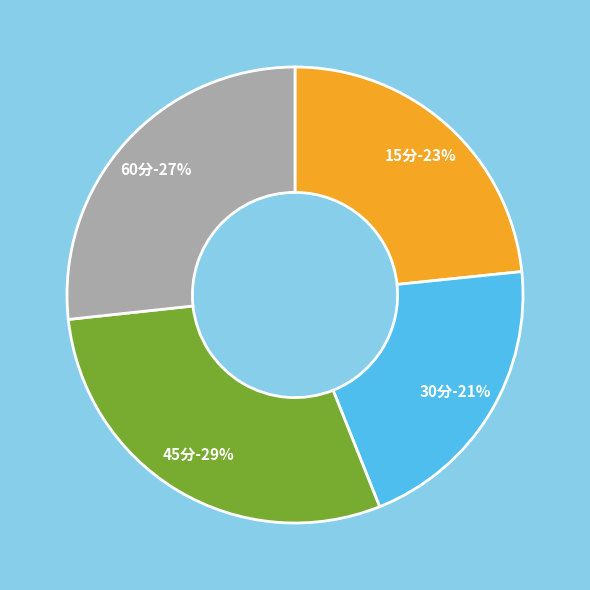

What percentage is the 15分 slice, to the nearest percent?

23%